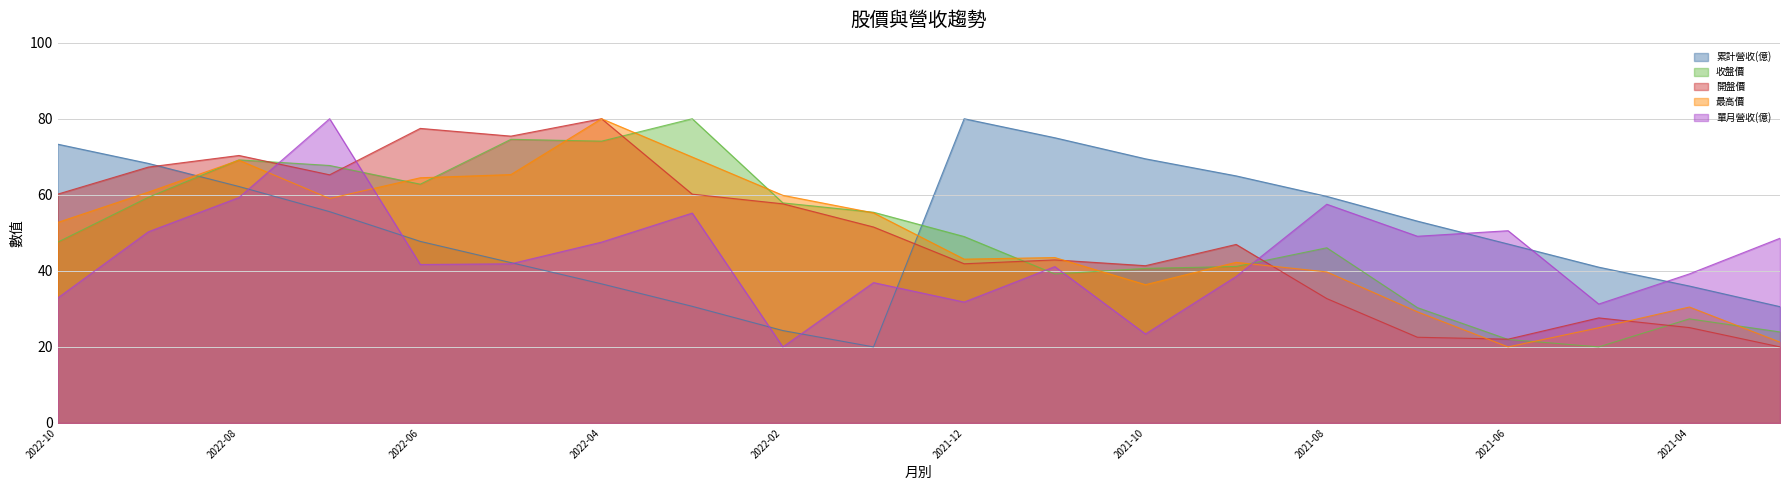

True or false: 收盤價 has a value of 109.9 at 2022-06.

False